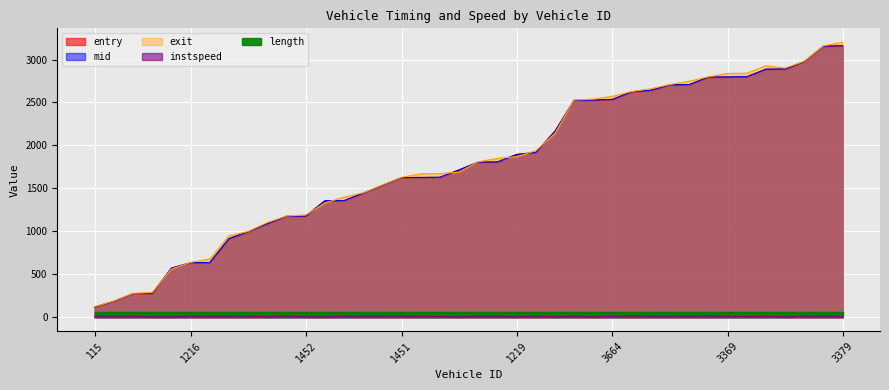

At which category does instspeed reach its first local valley?

1367